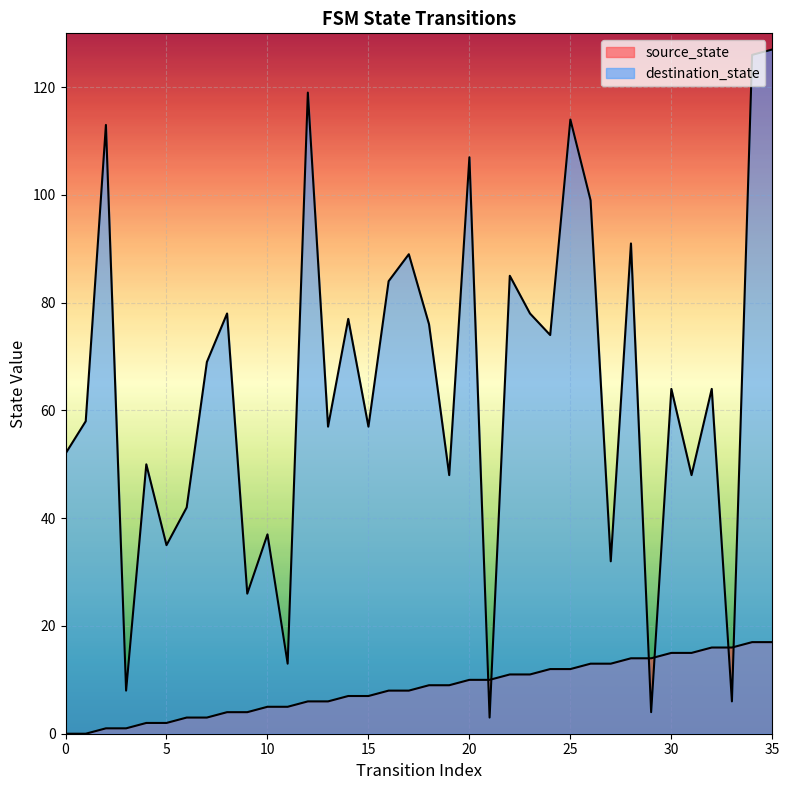

How many lines are shown in the chart?

2